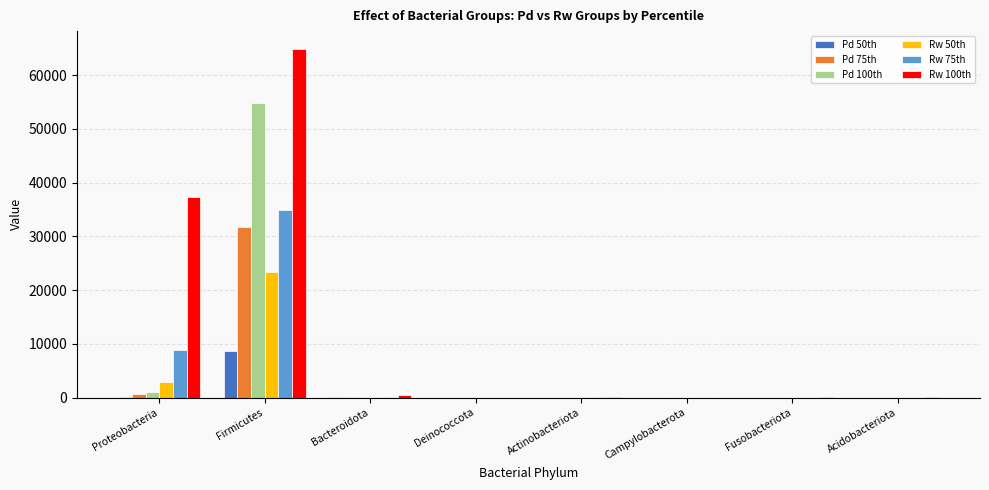

Which series has the largest total across all categories?

Rw 100th